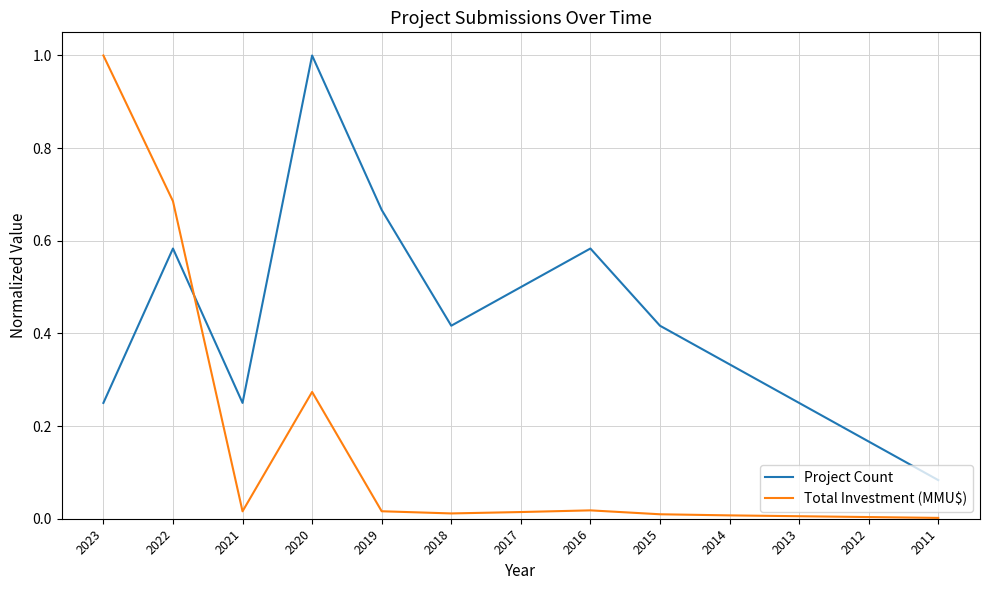

True or false: Total Investment (MMU$) has more than 0 points higher than both neighbors.

True